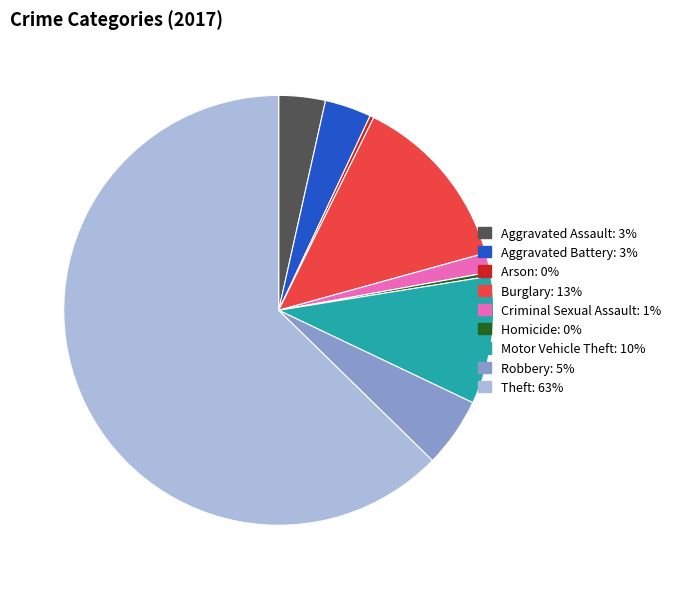

Which slice is the largest?

Theft